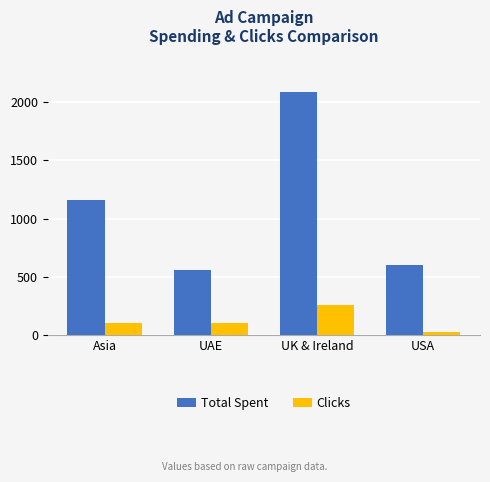

What is the difference between the highest and lowest values at USA?

573.1